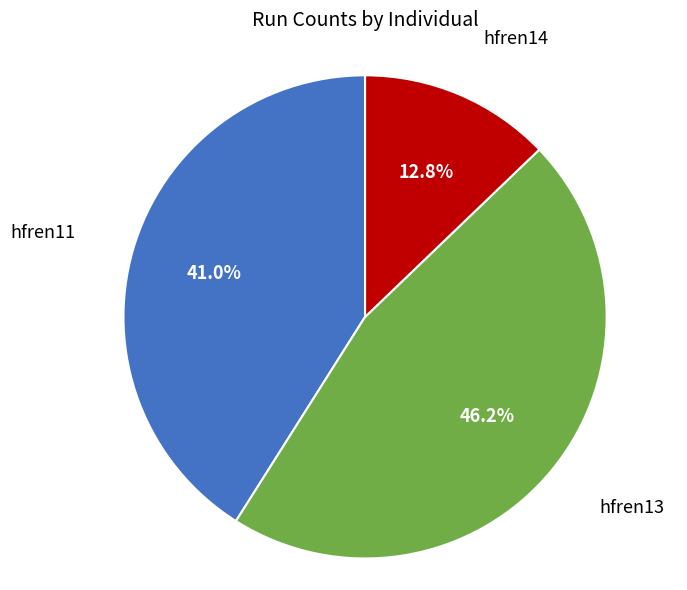

Is there a majority slice in this chart?

No